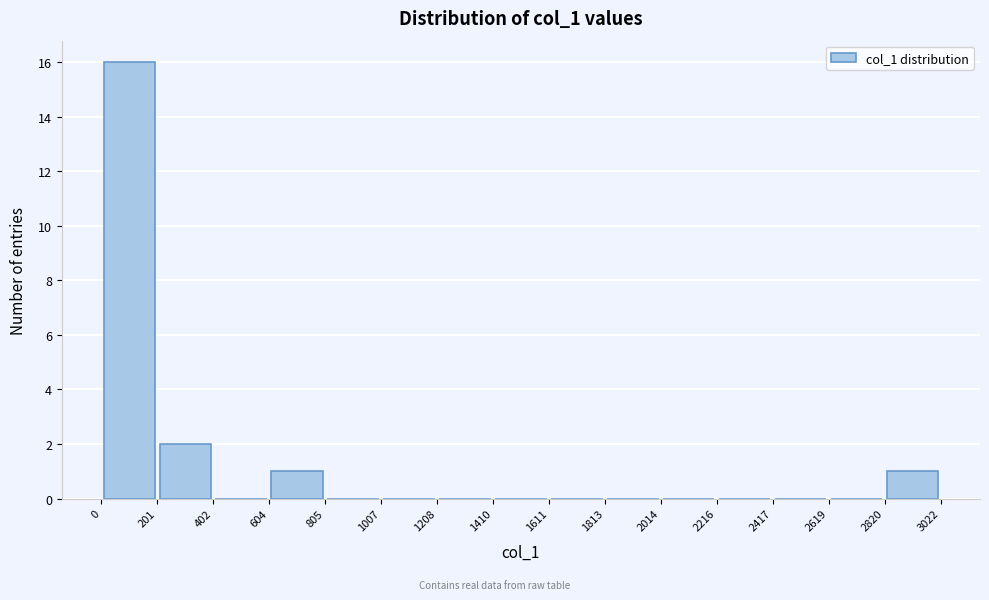

Reading left to right, list every bar in this chart as the range it spans on the x-axis followed by its height. The values are not printed on the chart, so give them approximately, as read against the axis.

0 to 201: 16
201 to 402: 2
402 to 604: 0
604 to 805: 1
805 to 1007: 0
1007 to 1208: 0
1208 to 1410: 0
1410 to 1611: 0
1611 to 1813: 0
1813 to 2014: 0
2014 to 2216: 0
2216 to 2417: 0
2417 to 2619: 0
2619 to 2820: 0
2820 to 3022: 1